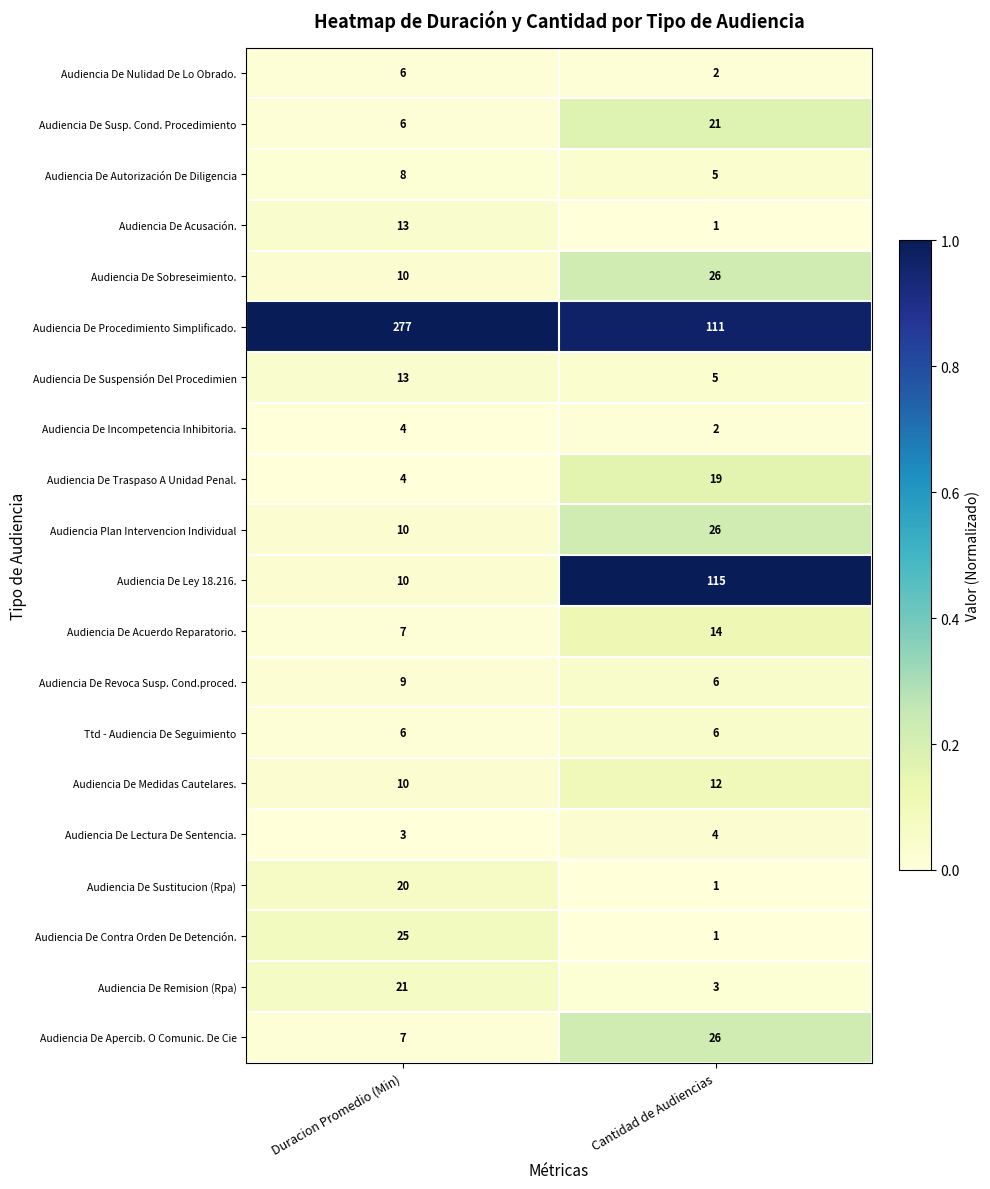

What is the sum of the Ttd - Audiencia De Seguimiento values at Cantidad de Audiencias and Duracion Promedio (Min)?

12